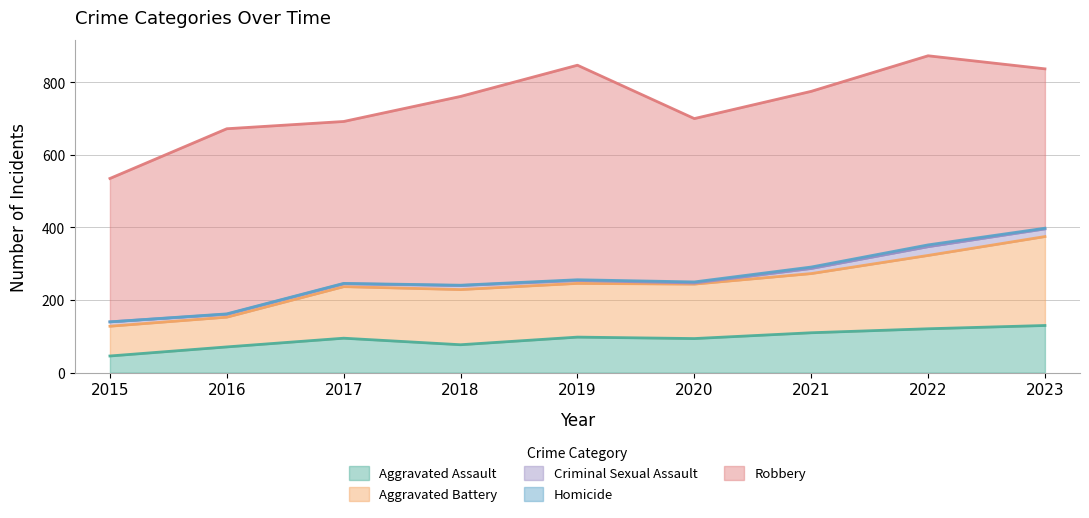

What is the value of the Homicide point at the 8th from the left?

5